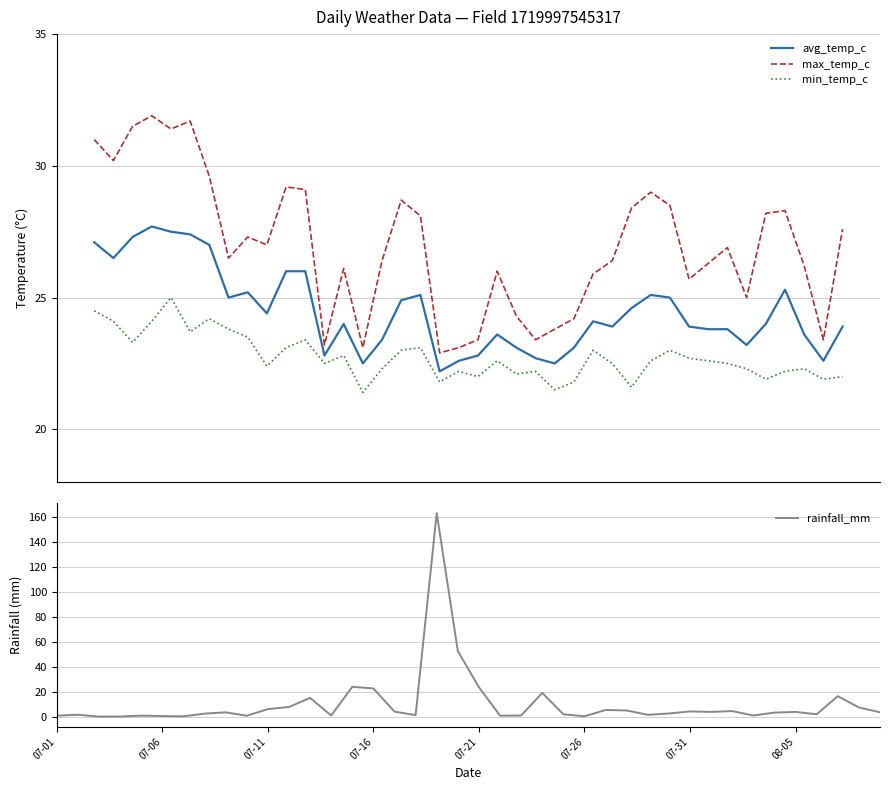

True or false: rainfall_mm has a value of 5.7 at 07-21.

False